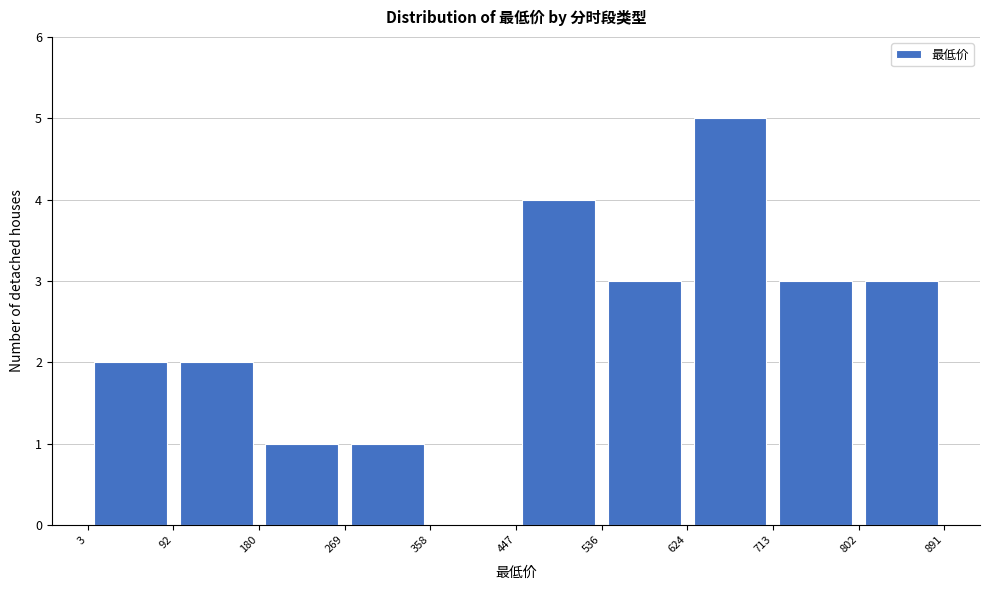

Reading left to right, transcribe this chart: for each bar, give the range it covers on the x-axis and its height. The values are not printed on the chart, so give them approximately, as read against the axis.

3 to 92: 2
92 to 180: 2
180 to 269: 1
269 to 358: 1
358 to 447: 0
447 to 536: 4
536 to 624: 3
624 to 713: 5
713 to 802: 3
802 to 891: 3